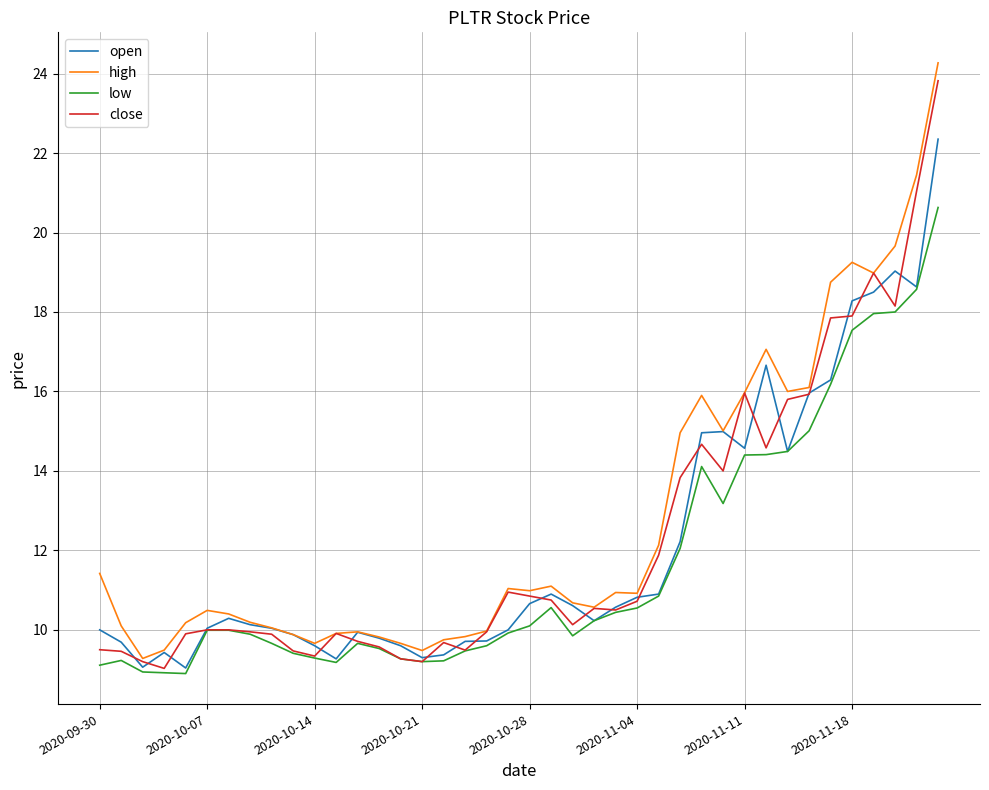

What is the smallest value displayed?

8.9